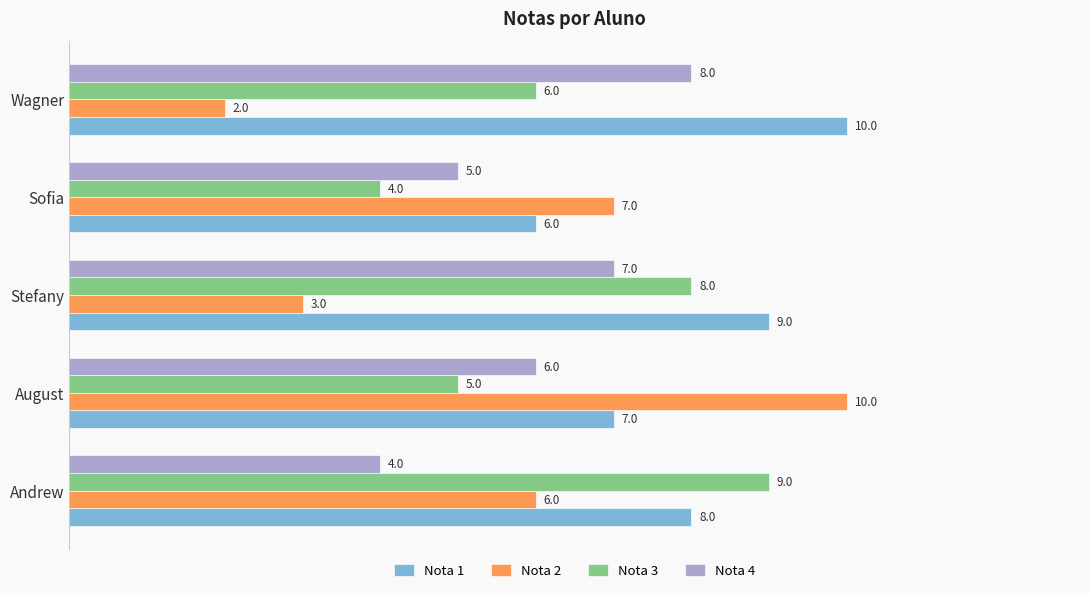

Count the number of data series in this chart.

4